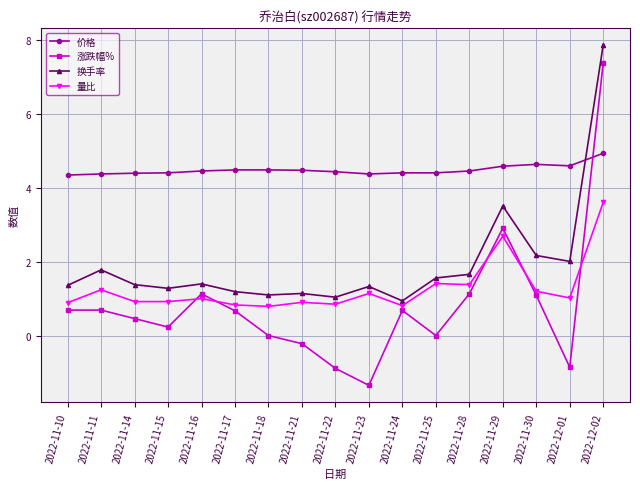

What position from the left is 2022-11-15?

4